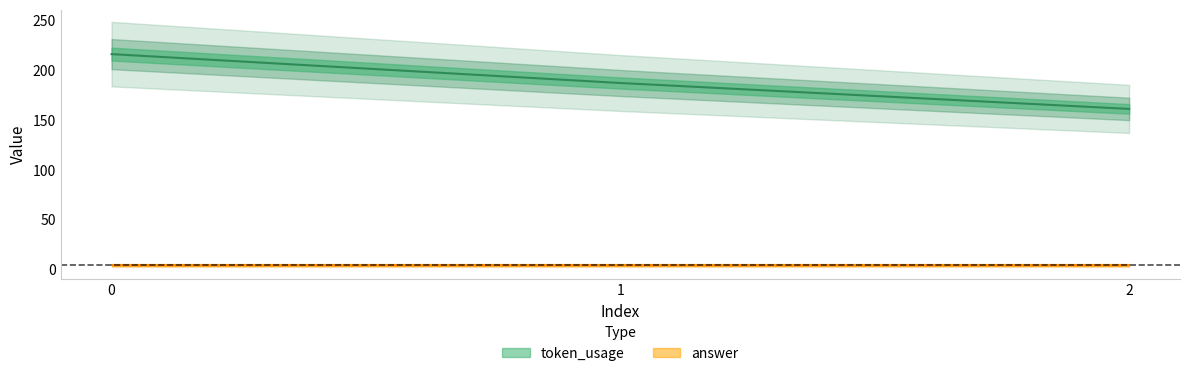

The chart shows a value of 244 at 1. True or false?

False